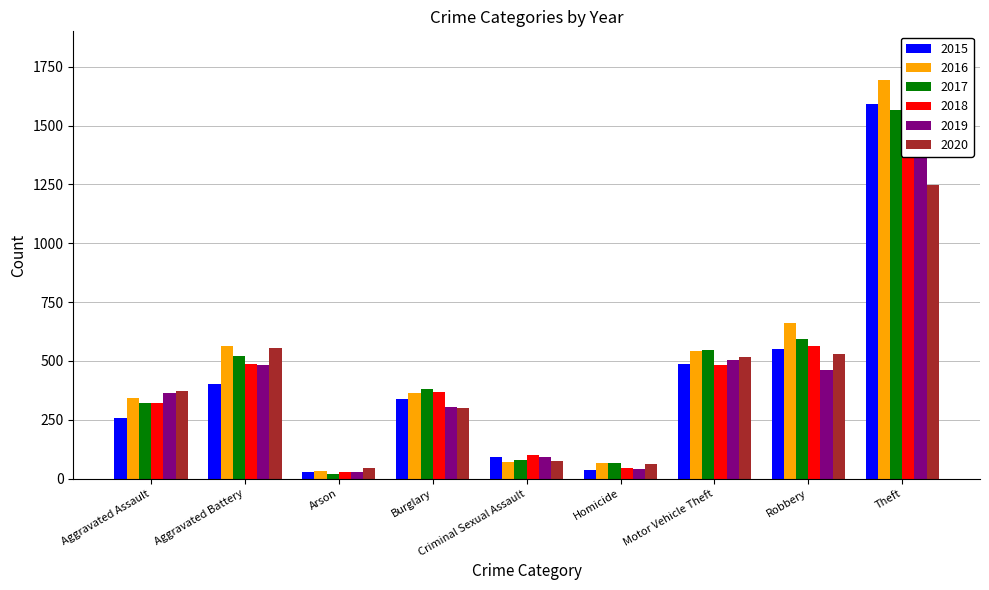

Reading right to left, what are all the values shown in this chart?

2015: 1592	550	488	39	90	337	27	401	258
2016: 1692	662	544	67	69	362	32	562	344
2017: 1564	594	547	68	80	381	20	519	321
2018: 1723	565	482	46	99	369	29	487	322
2019: 1771	461	505	43	93	305	28	481	363
2020: 1248	528	518	62	75	301	44	555	373